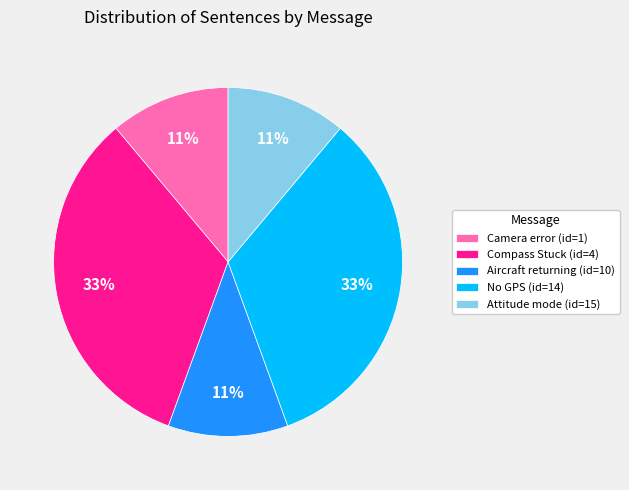

Is the sum of Attitude mode (id=15) and Compass Stuck (id=4) greater than half?

No